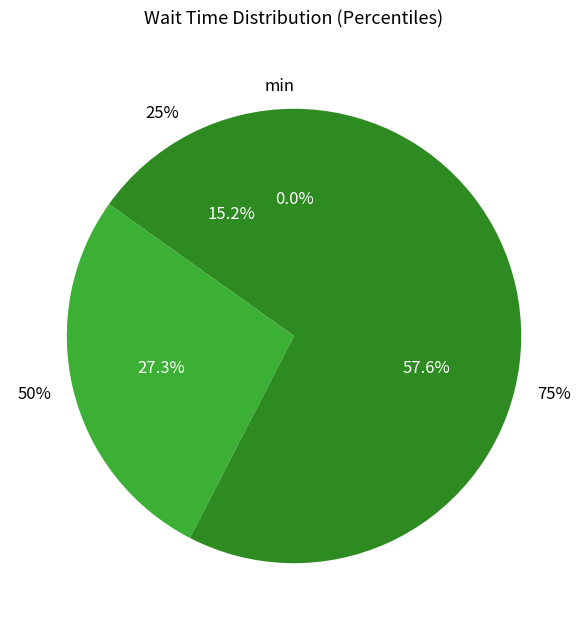

Which category has the biggest portion of the pie?

75%